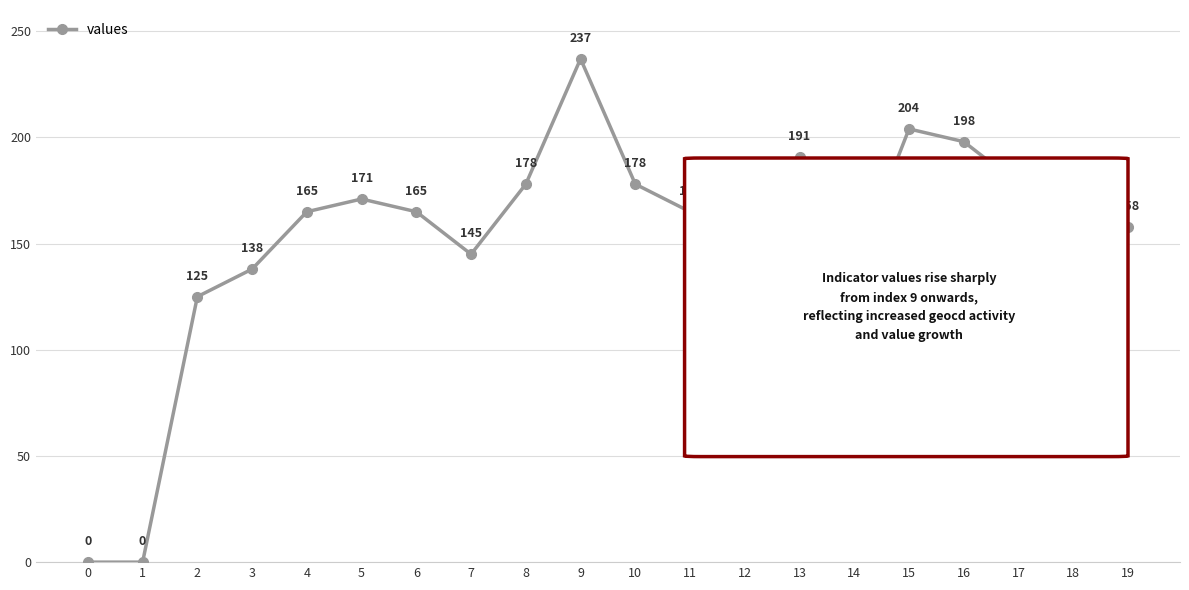

At which label is the value closest to 118?

2